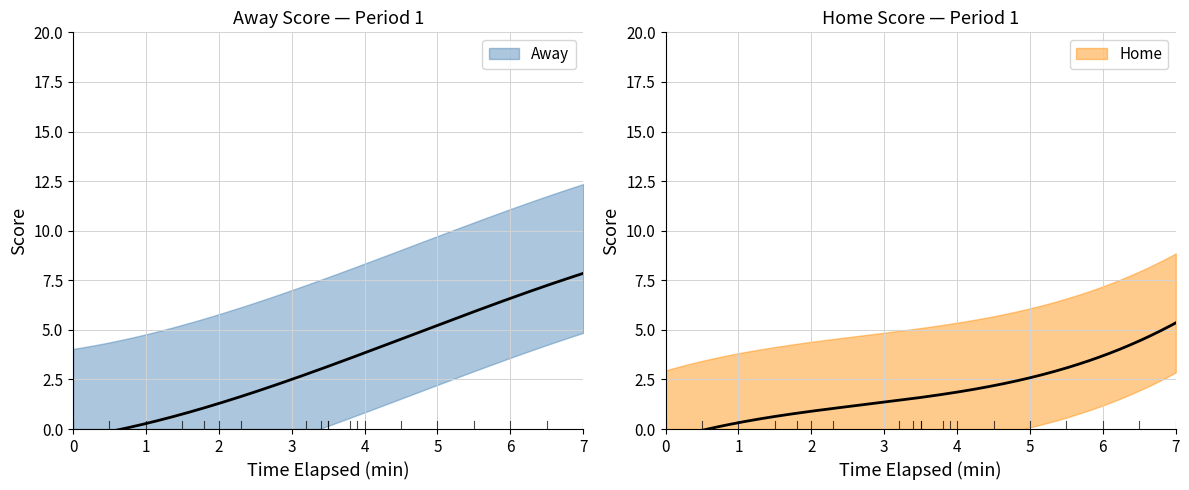

Is this an area chart (filled region under the line)?

No